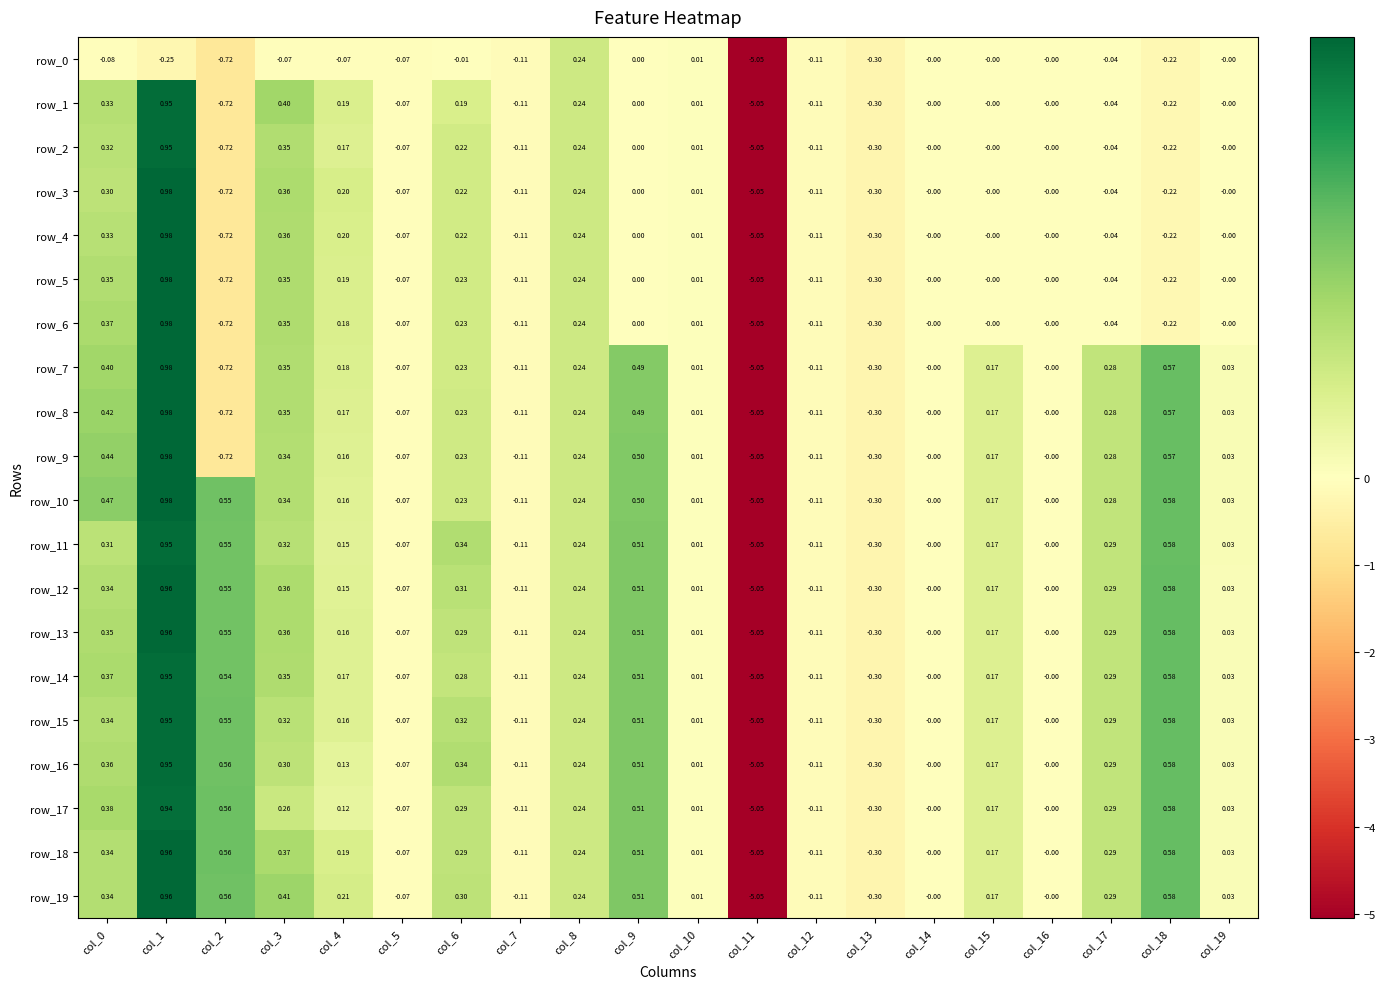

Is the value of row_6 at col_19 greater than the value of row_14 at col_10?

No